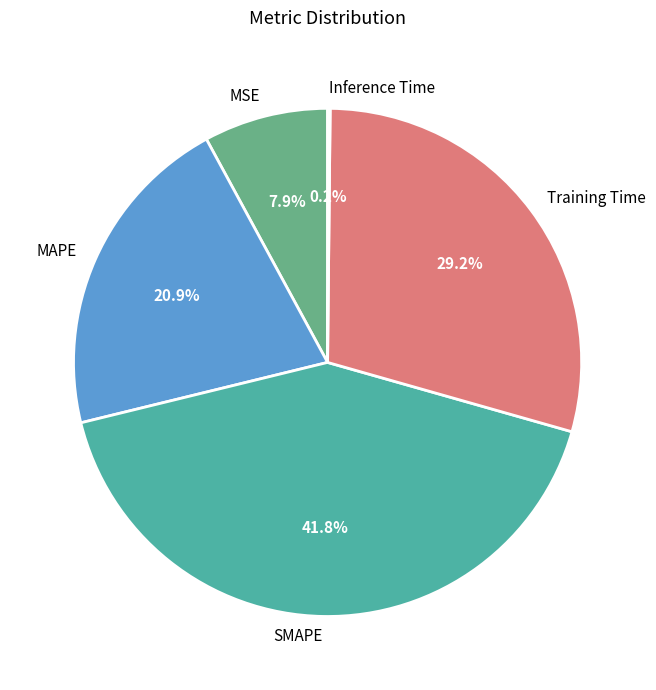

Which slice is the largest?

SMAPE